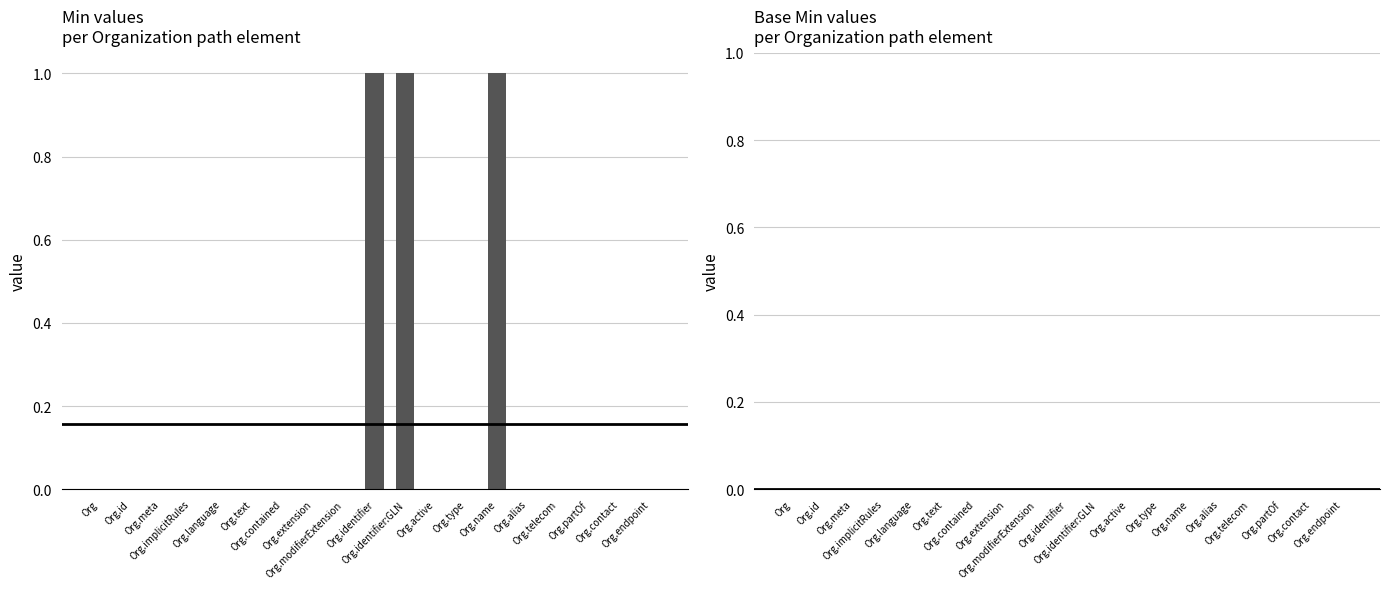

What is the sum of all values?

3